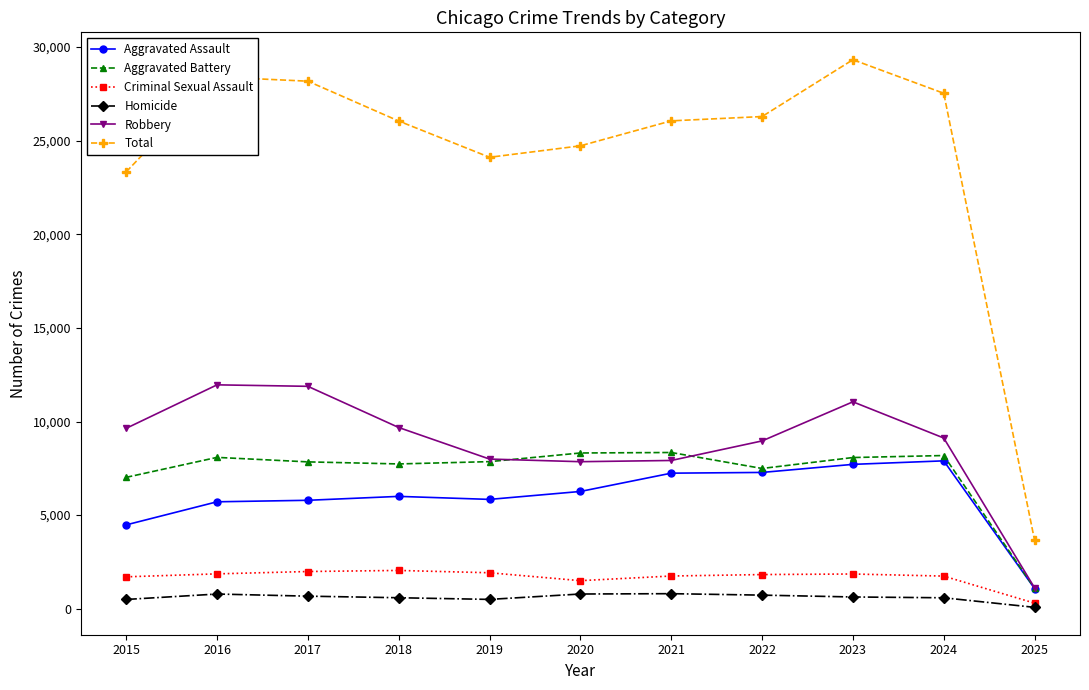

At which label does Criminal Sexual Assault reach its minimum?

2025